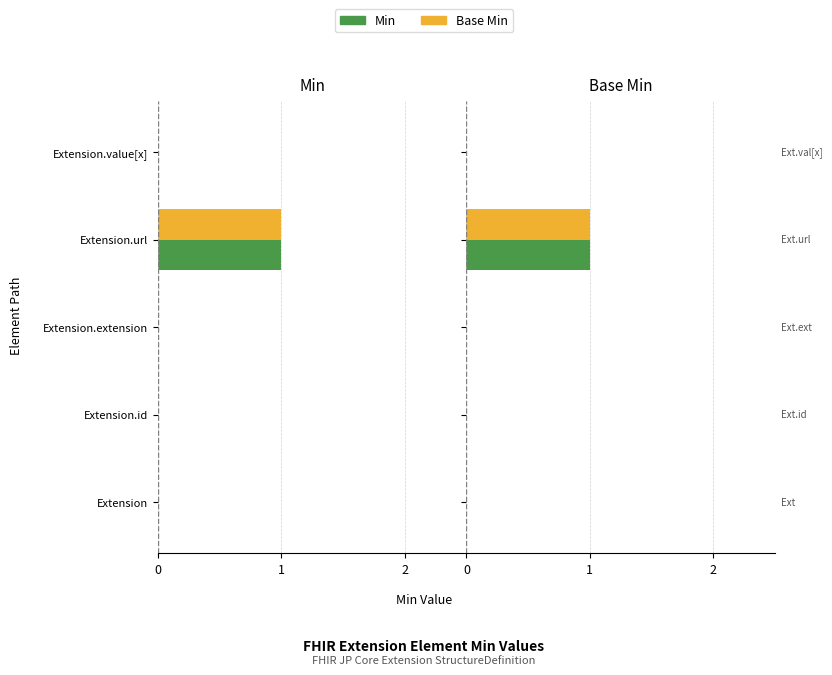

Is it true that Min equals 0 at Extension.value[x]?

True